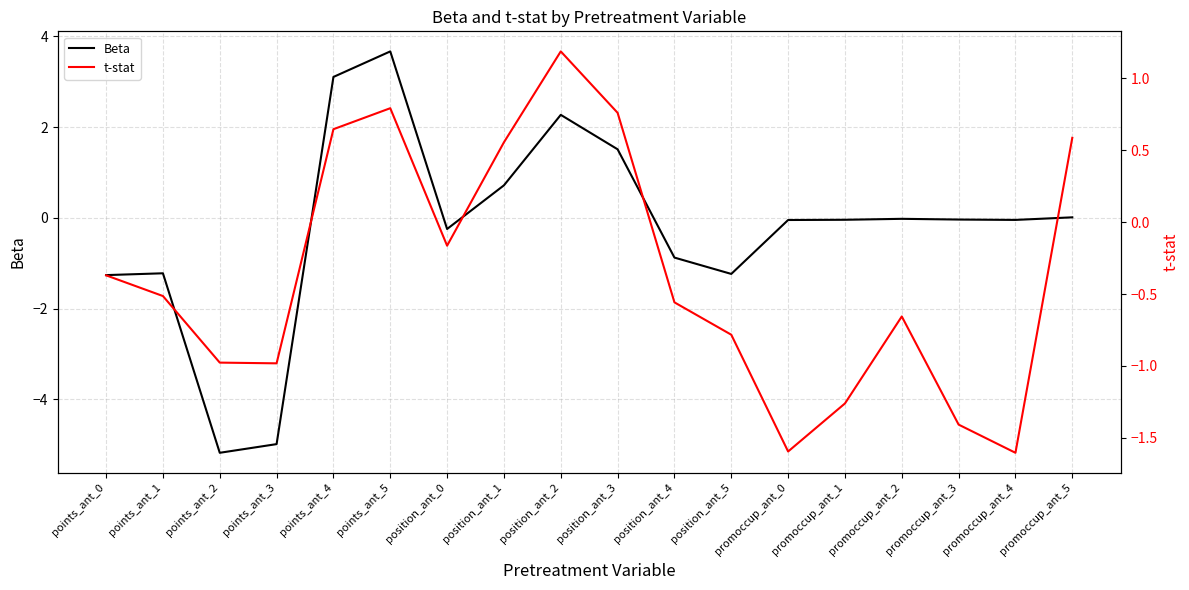

What is the difference between the t-stat values at position_ant_5 and points_ant_5?

1.6